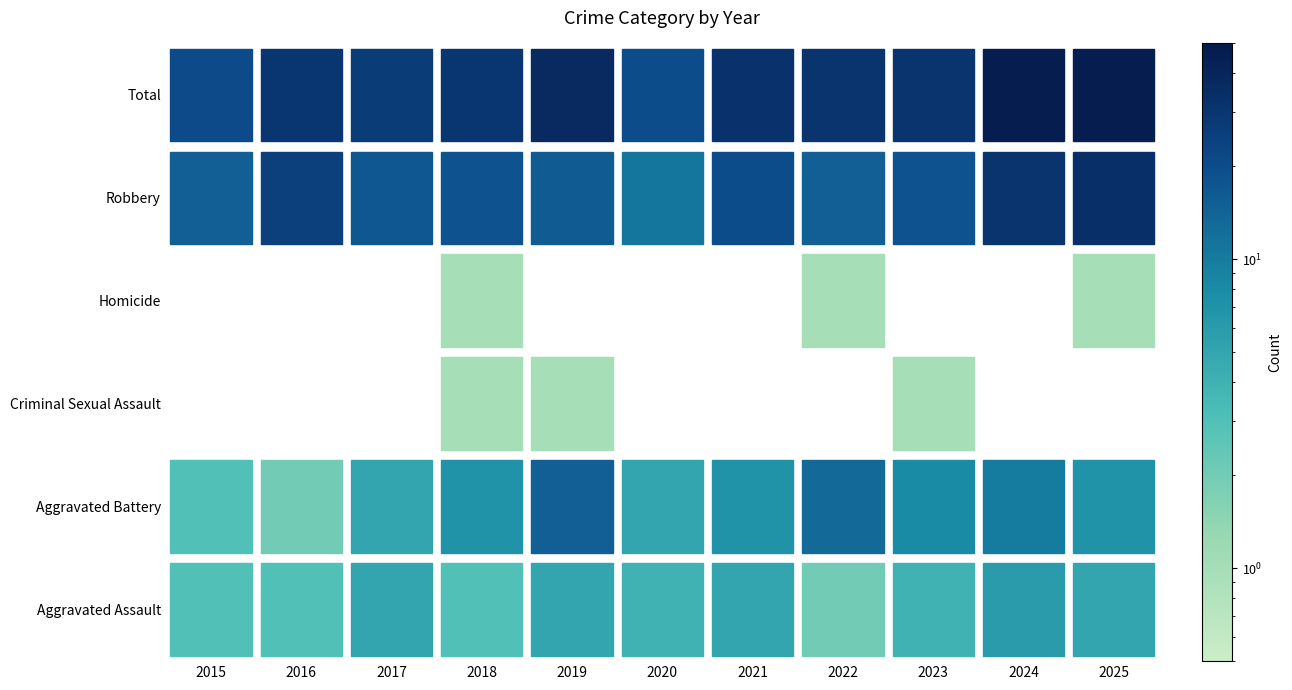

Reading right to left, transcribe all the data shown in this chart.

Aggravated Assault: 2025=5	2024=6	2023=4	2022=2	2021=5	2020=4	2019=5	2018=3	2017=5	2016=3	2015=3
Aggravated Battery: 2025=7	2024=10	2023=8	2022=13	2021=7	2020=5	2019=15	2018=7	2017=5	2016=2	2015=3
Criminal Sexual Assault: 2025=0	2024=0	2023=1	2022=0	2021=0	2020=0	2019=1	2018=1	2017=0	2016=0	2015=0
Homicide: 2025=1	2024=0	2023=0	2022=1	2021=0	2020=0	2019=0	2018=1	2017=0	2016=0	2015=0
Robbery: 2025=34	2024=31	2023=18	2022=15	2021=20	2020=11	2019=16	2018=18	2017=17	2016=25	2015=15
Total: 2025=47	2024=47	2023=31	2022=31	2021=32	2020=20	2019=37	2018=30	2017=27	2016=30	2015=21